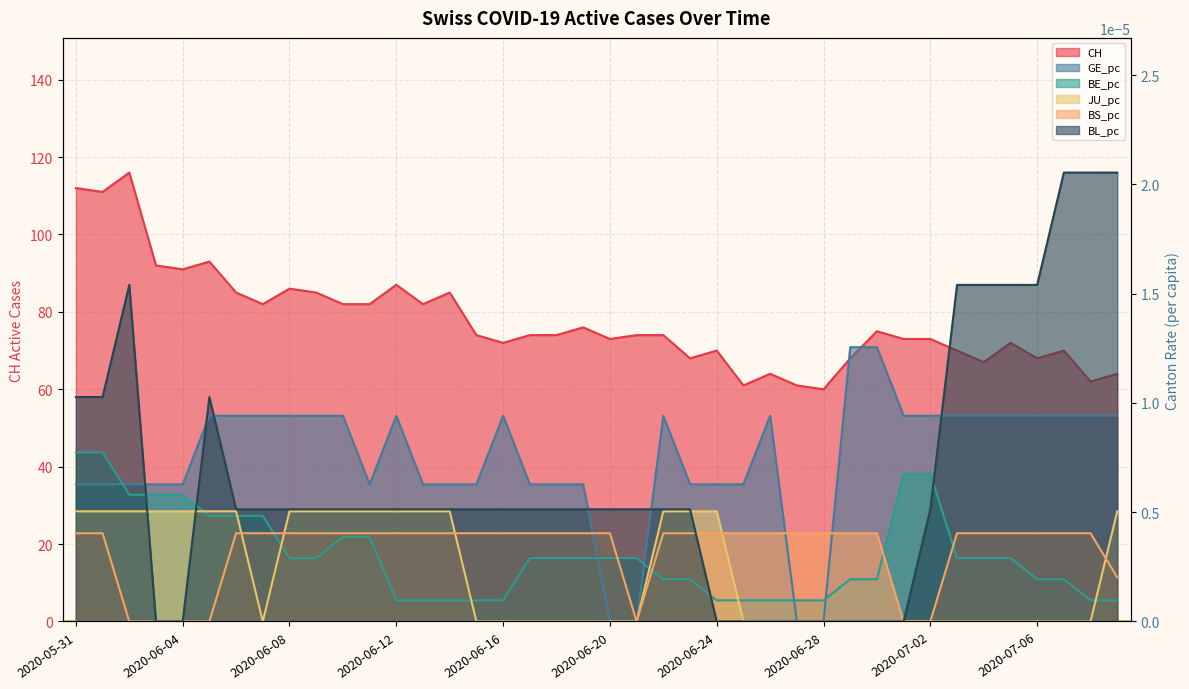

Between 2020-06-19 and 2020-06-26, which is larger?

2020-06-19